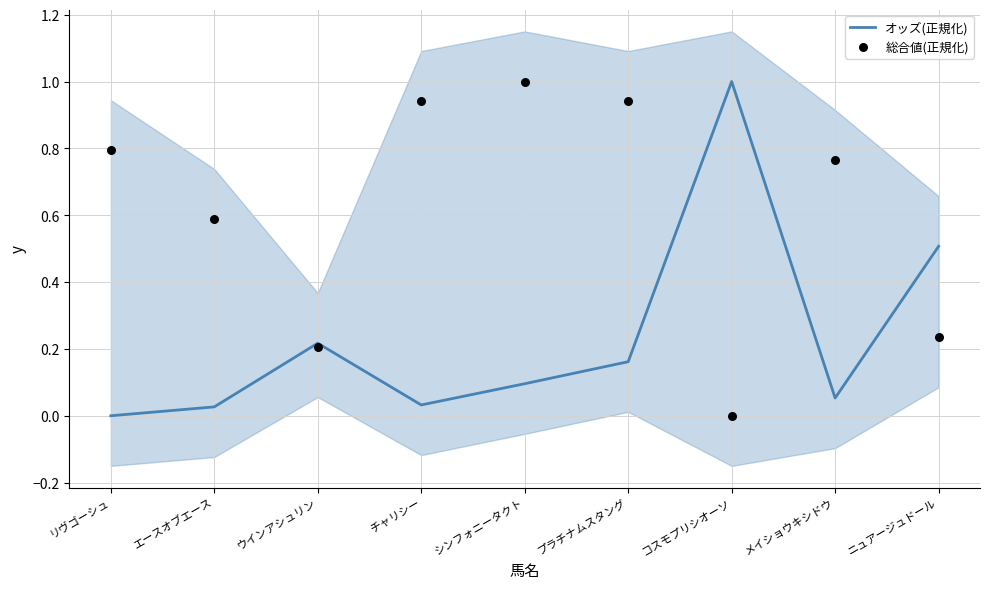

Which series contains the highest Y value?

オッズ(正規化)